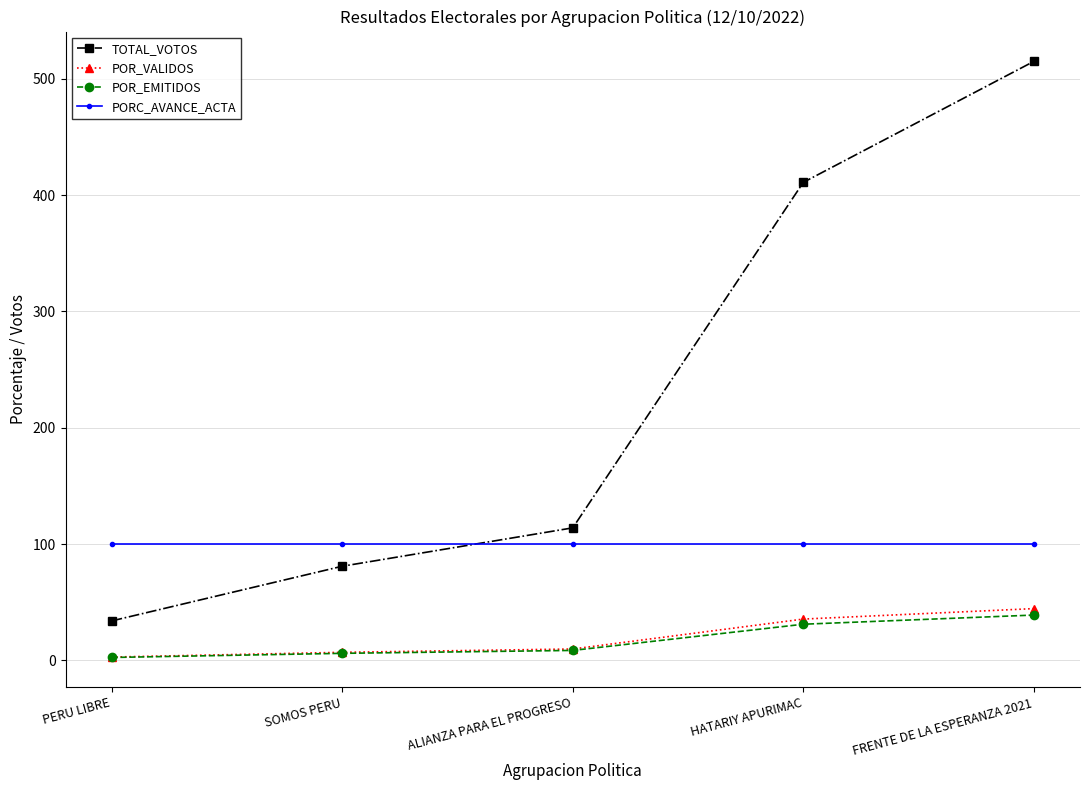

What is the sum of all TOTAL_VOTOS values?

1155.0